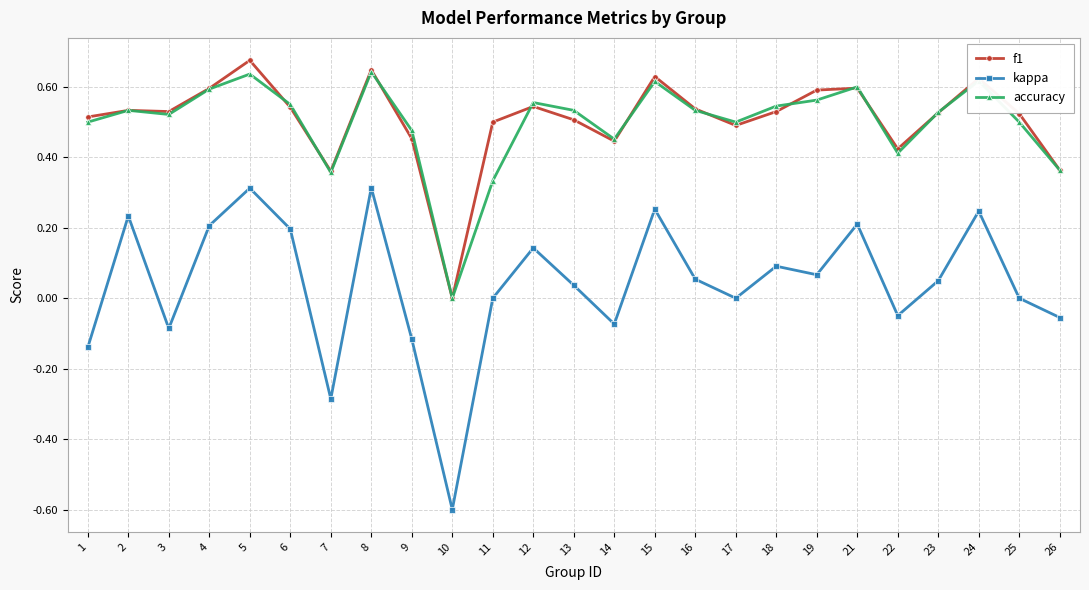

What is the total value across all series at 10?

-0.6